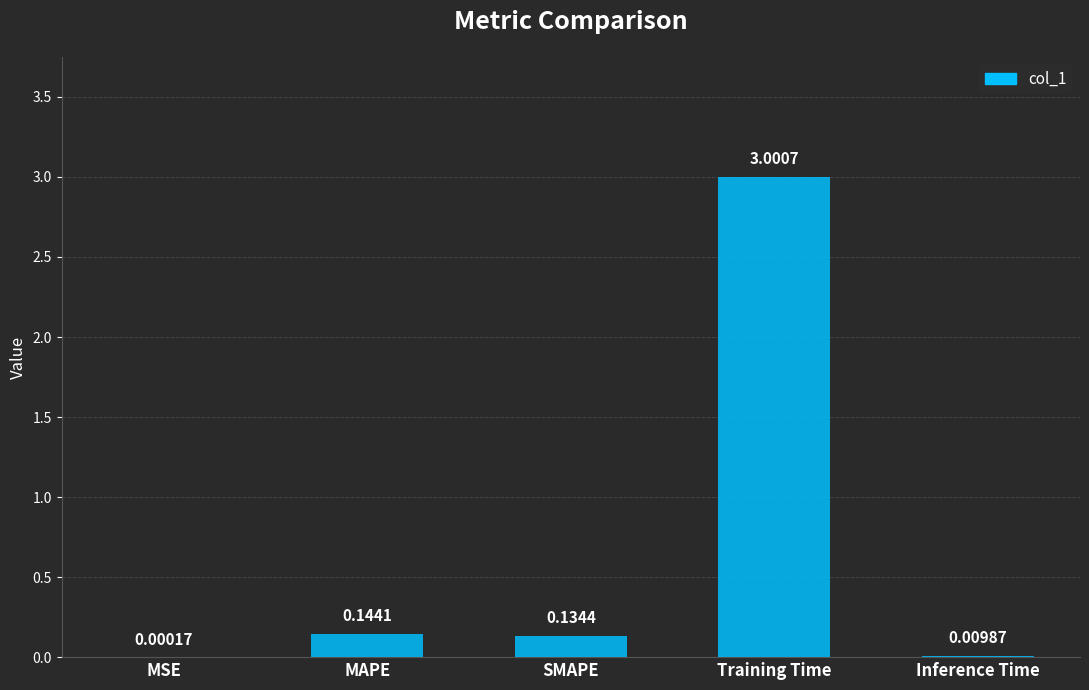

Between MAPE and MSE, which is larger?

MAPE